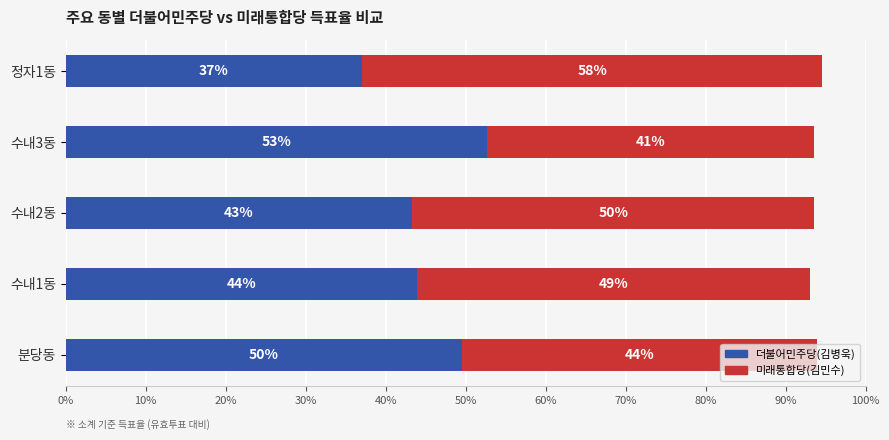

The value of 더불어민주당(김병욱) at 수내3동 is 52.6. True or false?

True